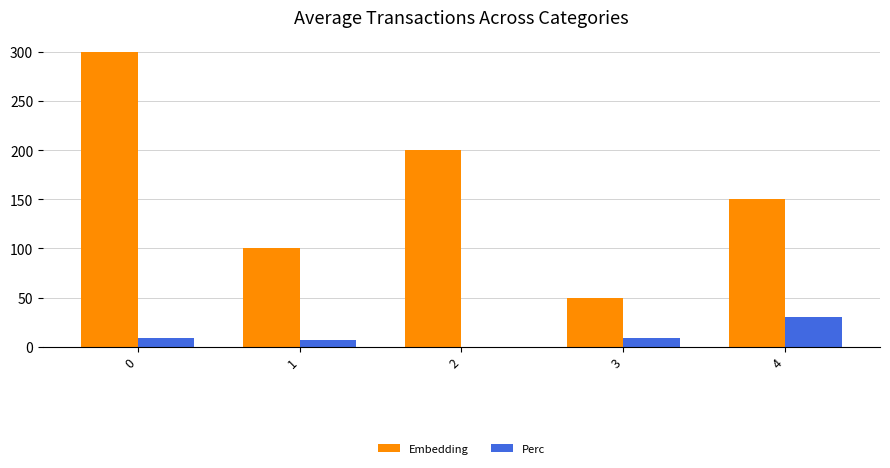

How many categories are shown in the chart?

5